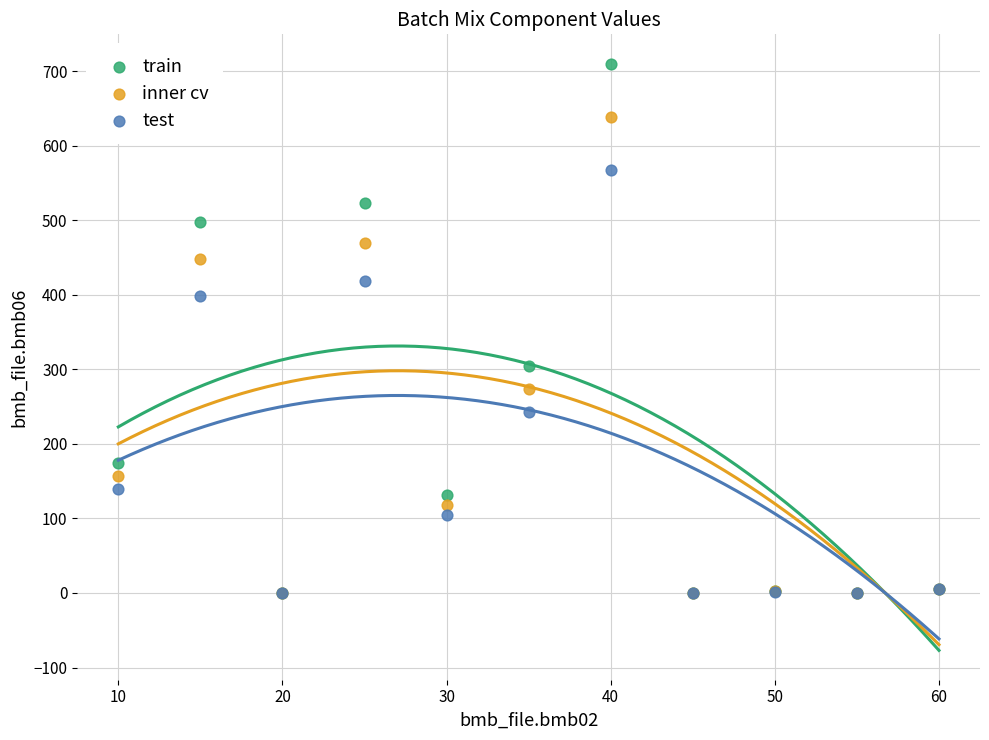

In the inner cv series, what Y value is closest to 319?

274.0